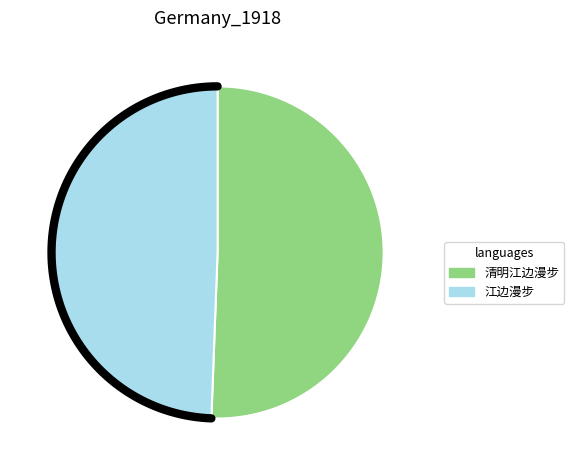

Which category accounts for the majority?

清明江边漫步